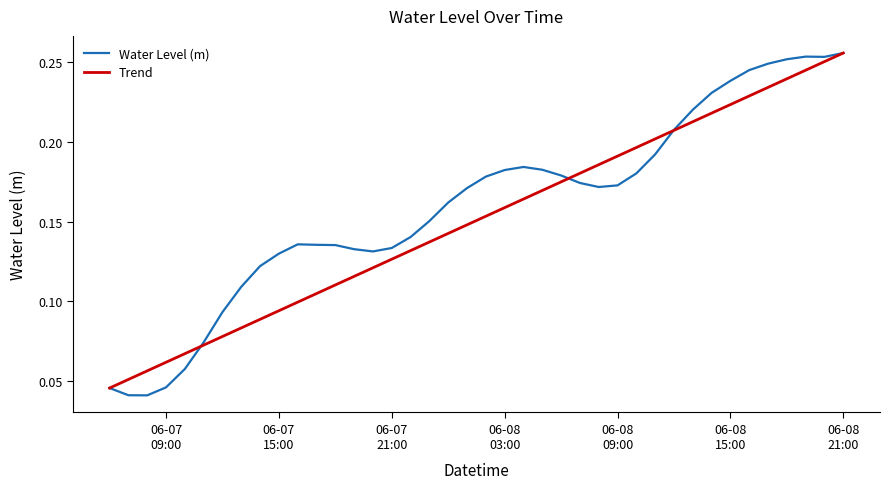

How many Trend values are between 0 and 1?

40